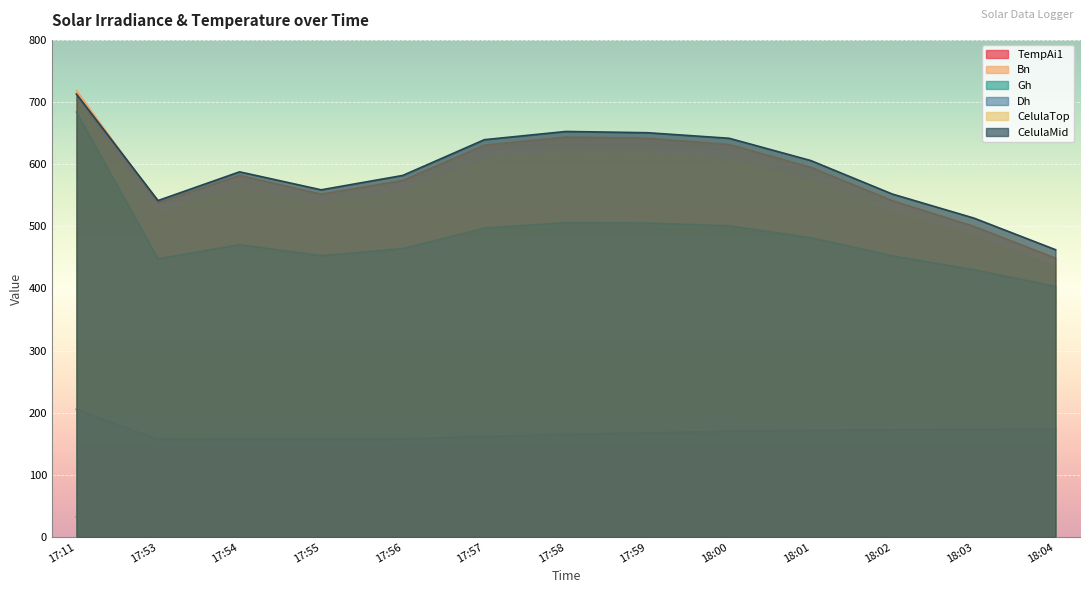

Is it true that CelulaTop equals 520.8 at 18:02?

True